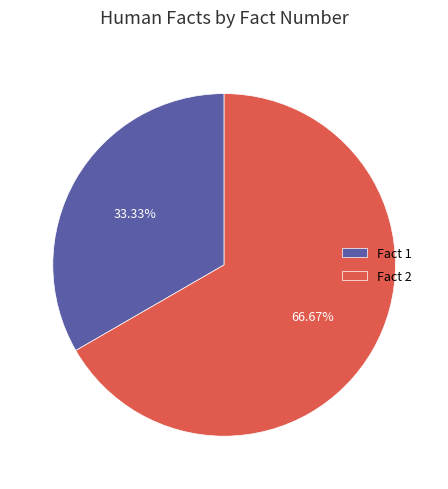

Which has a higher value, Fact 1 or Fact 2?

Fact 2